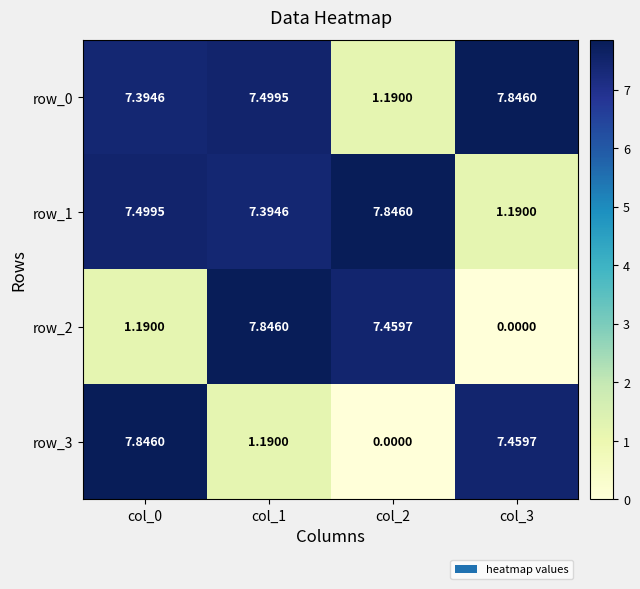

Is the value of row_2 at col_1 greater than the value of row_0 at col_1?

Yes